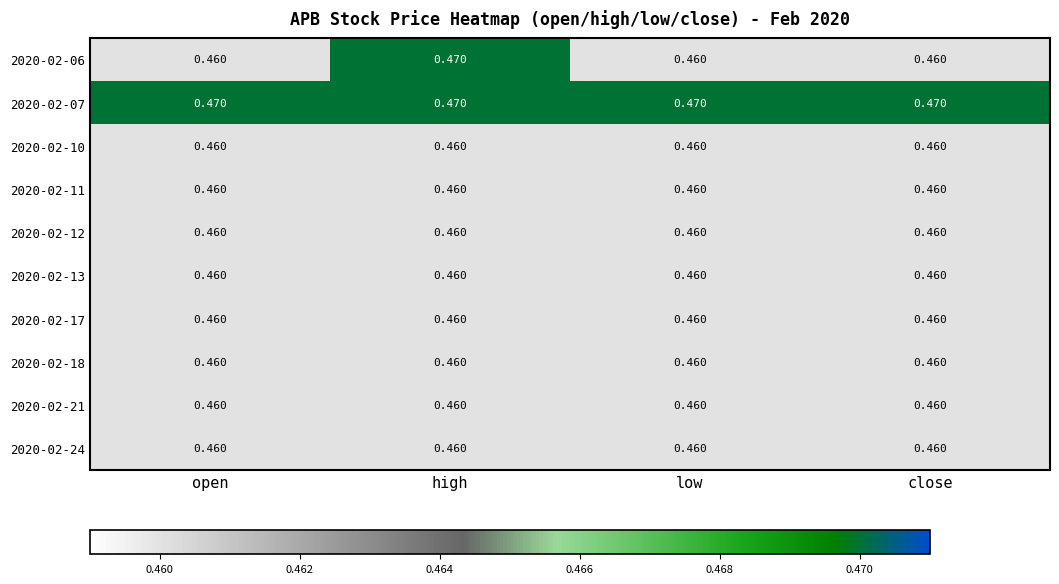

Which series has the largest total across all categories?

2020-02-07